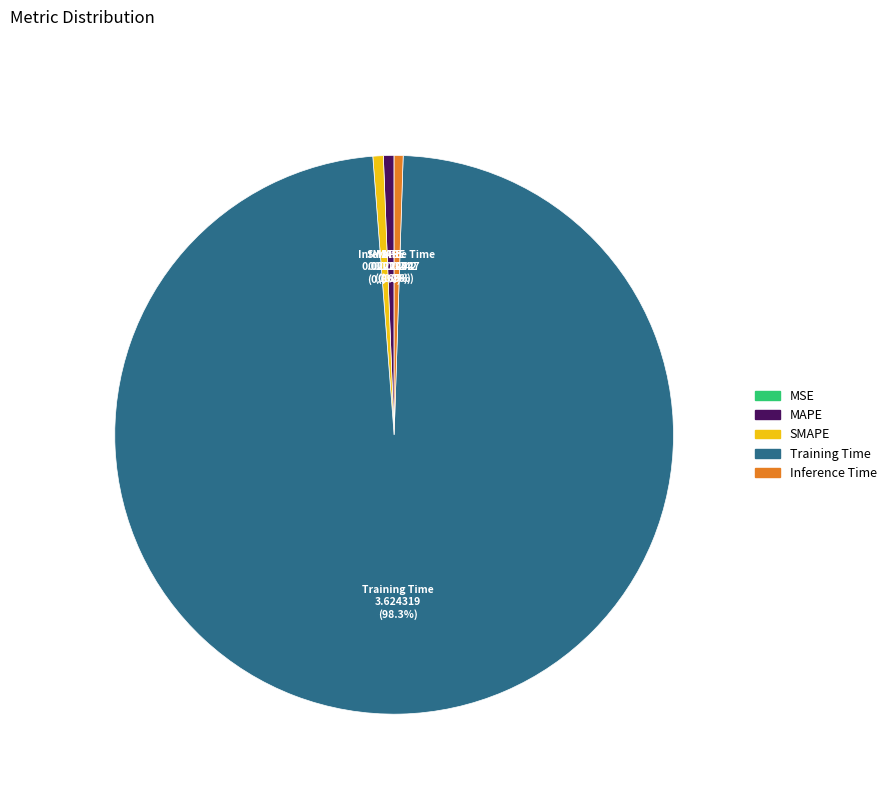

Do Training Time and Inference Time together represent more than half of the pie?

Yes